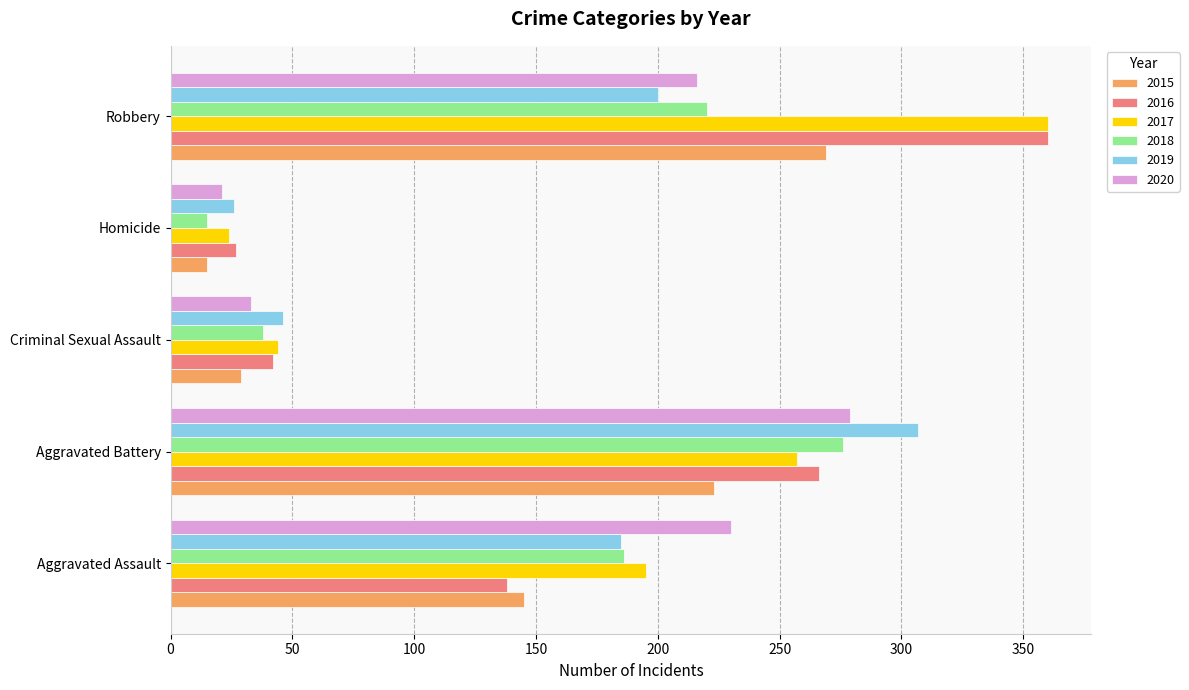

Where is 2019 nearest to the value 166?

Aggravated Assault